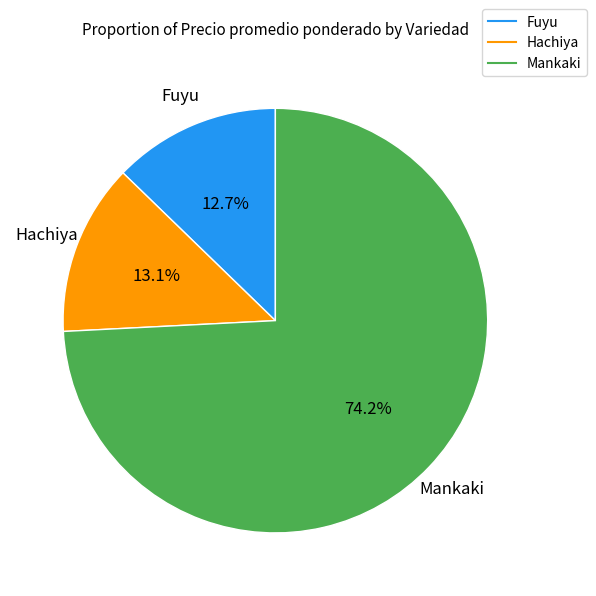

Which category has the biggest portion of the pie?

Mankaki